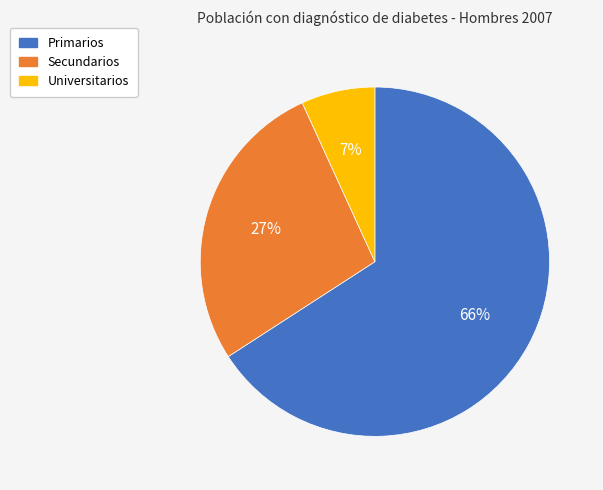

Which has a higher value, Primarios or Universitarios?

Primarios